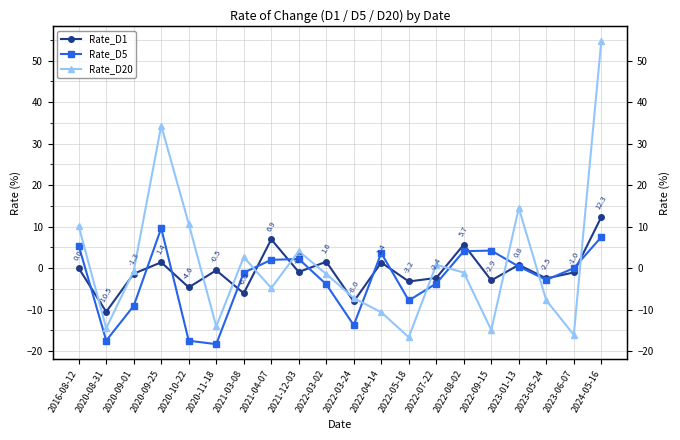

Rank the series at 2022-09-15 from lowest to highest value.

Rate_D20, Rate_D1, Rate_D5